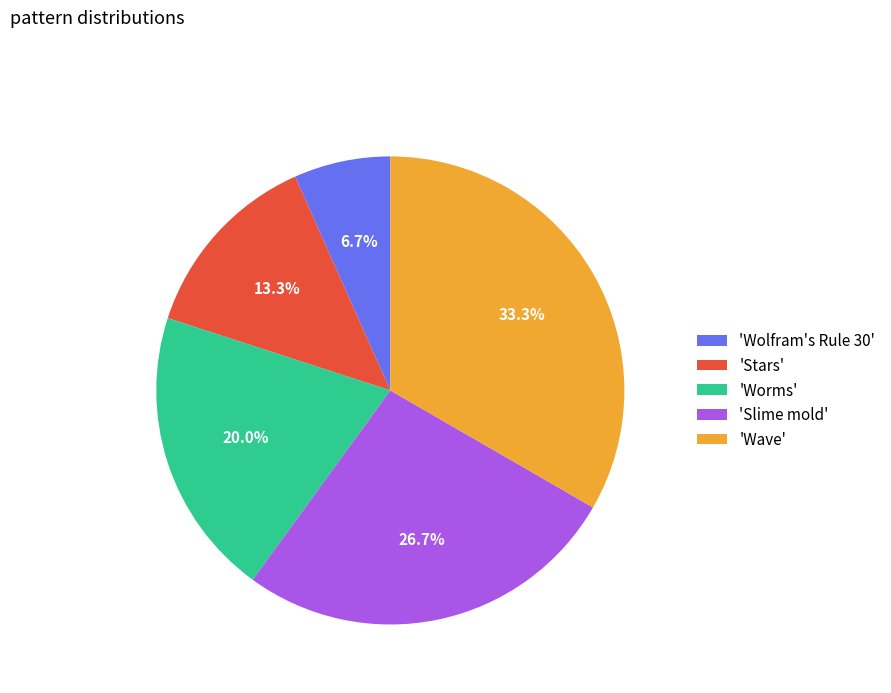

Approximately how many times larger is the value at 'Wave' compared to 'Wolfram's Rule 30'?

5.0